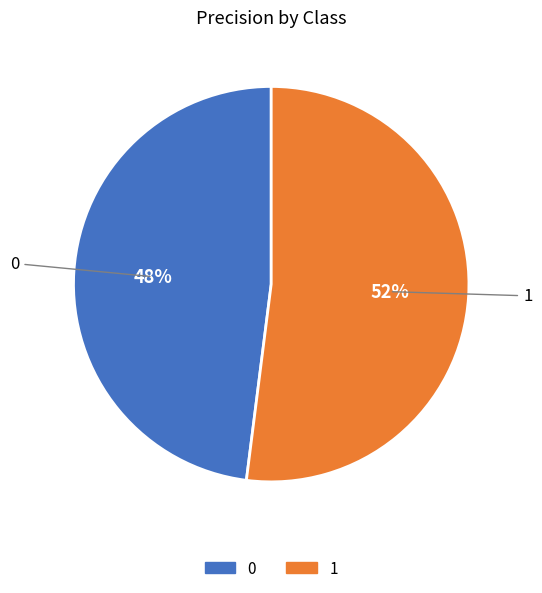

Do 1 and 0 together represent more than half of the pie?

Yes